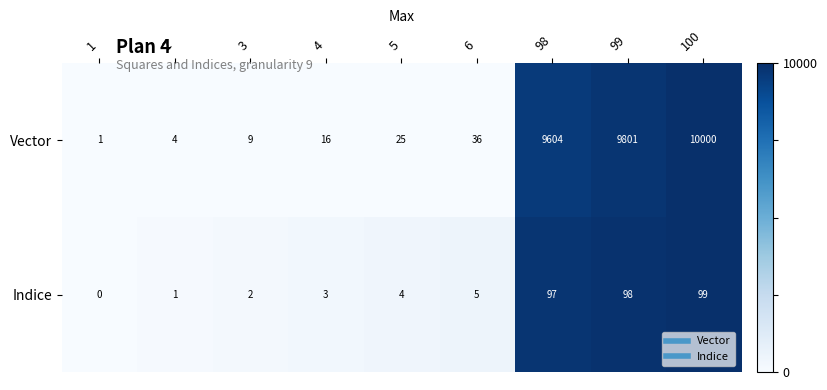

Reading left to right, what are all the values shown in this chart?

Vector: 1	4	9	16	25	36	9604	9801	10000
Indice: 0	1	2	3	4	5	97	98	99